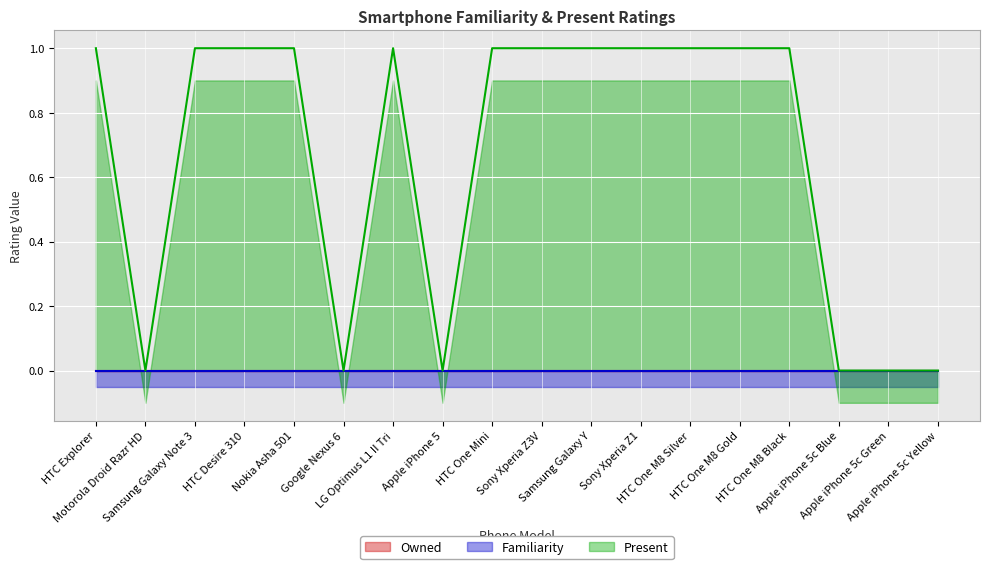

Reading right to left, what are all the values shown in this chart?

Owned: Apple iPhone 5c Yellow=0	Apple iPhone 5c Green=0	Apple iPhone 5c Blue=0	HTC One M8 Black=0	HTC One M8 Gold=0	HTC One M8 Silver=0	Sony Xperia Z1=0	Samsung Galaxy Y=0	Sony Xperia Z3V=0	HTC One Mini=0	Apple iPhone 5=0	LG Optimus L1 II Tri=0	Google Nexus 6=0	Nokia Asha 501=0	HTC Desire 310=0	Samsung Galaxy Note 3=0	Motorola Droid Razr HD=0	HTC Explorer=0
Familiarity: Apple iPhone 5c Yellow=0	Apple iPhone 5c Green=0	Apple iPhone 5c Blue=0	HTC One M8 Black=0	HTC One M8 Gold=0	HTC One M8 Silver=0	Sony Xperia Z1=0	Samsung Galaxy Y=0	Sony Xperia Z3V=0	HTC One Mini=0	Apple iPhone 5=0	LG Optimus L1 II Tri=0	Google Nexus 6=0	Nokia Asha 501=0	HTC Desire 310=0	Samsung Galaxy Note 3=0	Motorola Droid Razr HD=0	HTC Explorer=0
Present: Apple iPhone 5c Yellow=0	Apple iPhone 5c Green=0	Apple iPhone 5c Blue=0	HTC One M8 Black=1	HTC One M8 Gold=1	HTC One M8 Silver=1	Sony Xperia Z1=1	Samsung Galaxy Y=1	Sony Xperia Z3V=1	HTC One Mini=1	Apple iPhone 5=0	LG Optimus L1 II Tri=1	Google Nexus 6=0	Nokia Asha 501=1	HTC Desire 310=1	Samsung Galaxy Note 3=1	Motorola Droid Razr HD=0	HTC Explorer=1